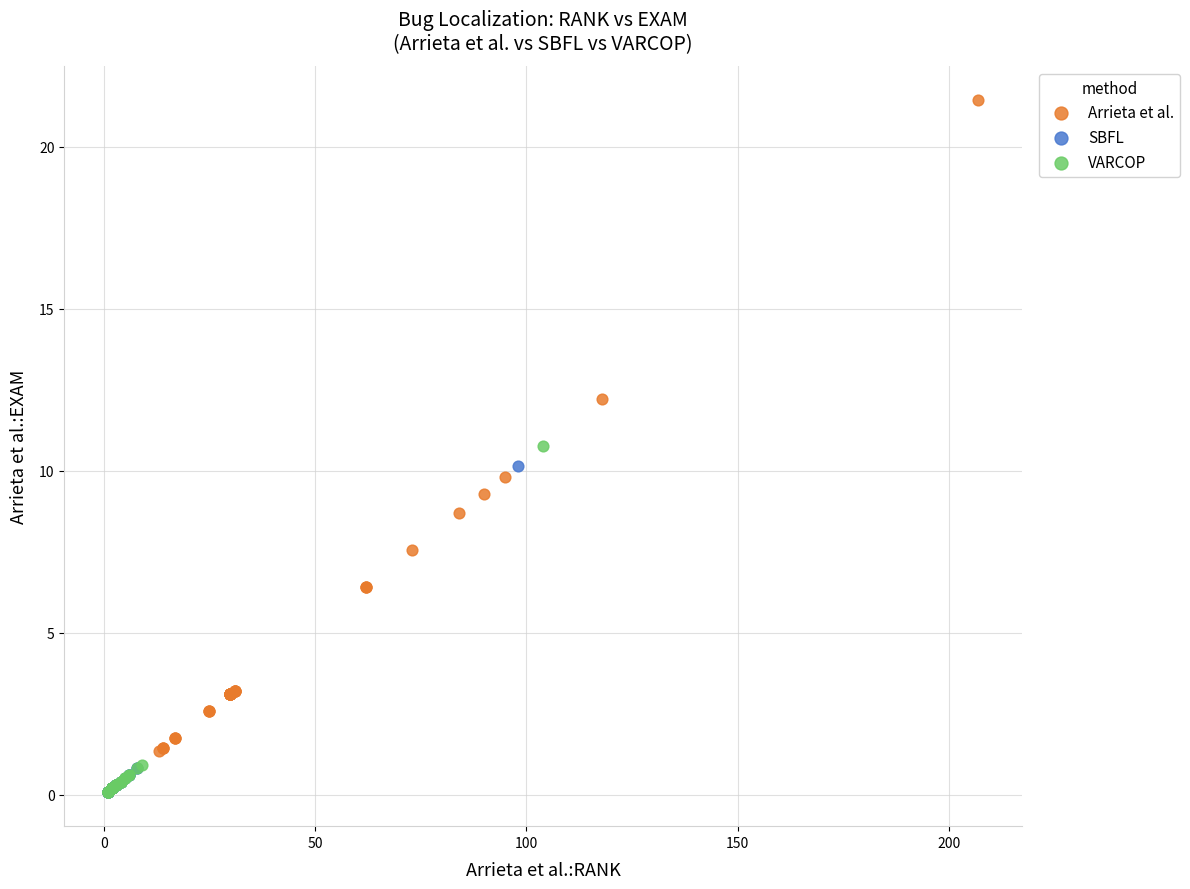

Which series reaches the maximum Y coordinate?

Arrieta et al.